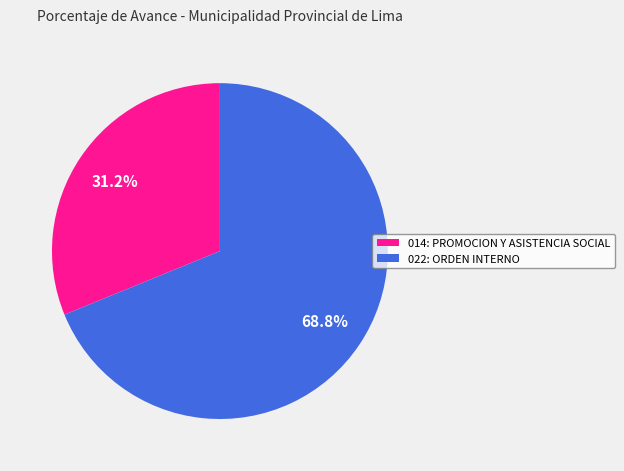

True or false: 014: PROMOCION Y ASISTENCIA SOCIAL accounts for 31% of the total.

True